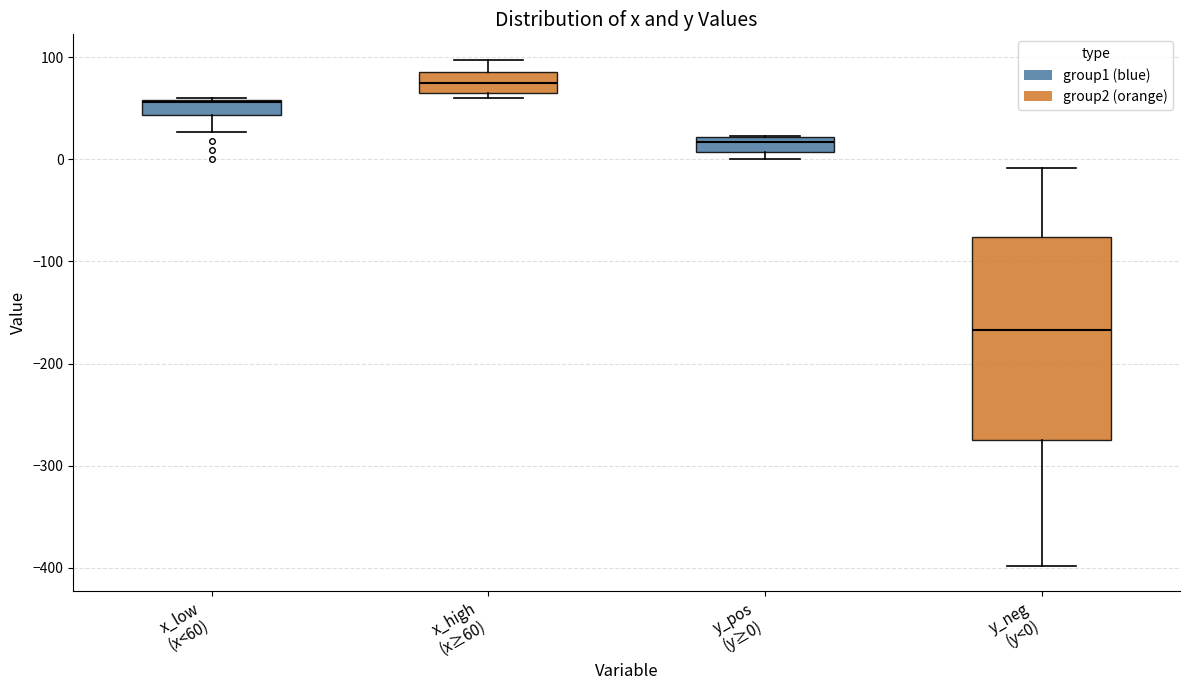

Which box's median line is the highest?

x_high (x≥60)